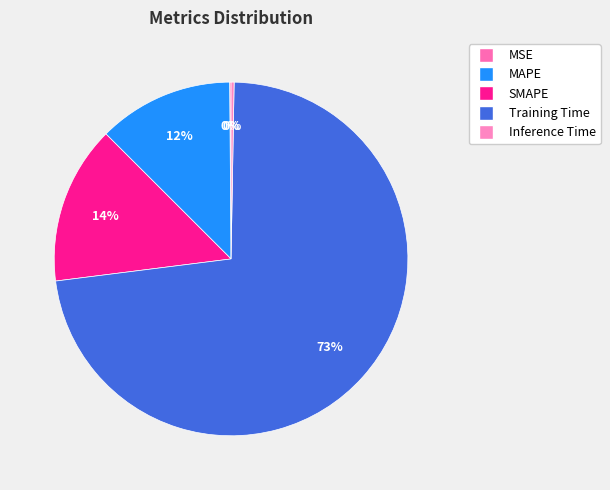

How much of the chart is everything except SMAPE?

85.5%